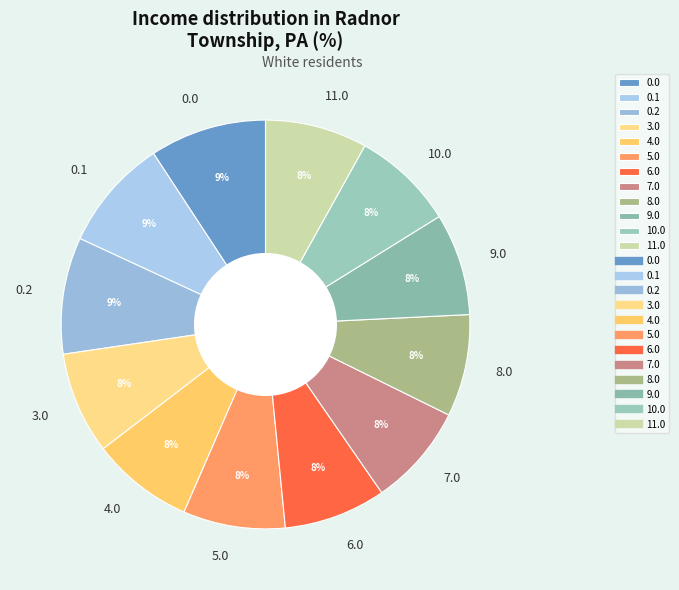

To the nearest percent, what is the difference between the largest and smallest slice percentages?

1%